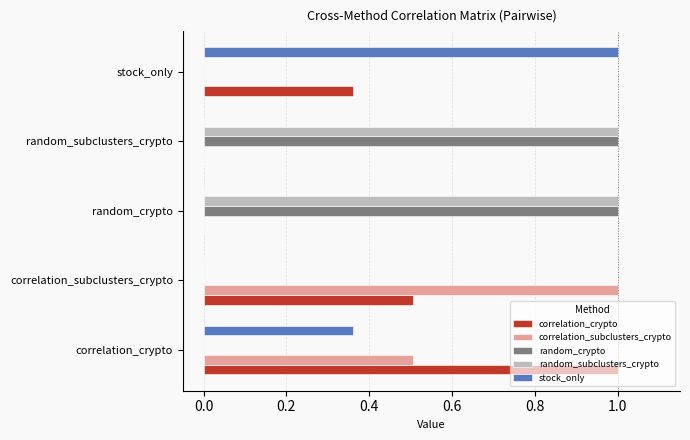

What is the total value across all series at random_crypto?

2.0